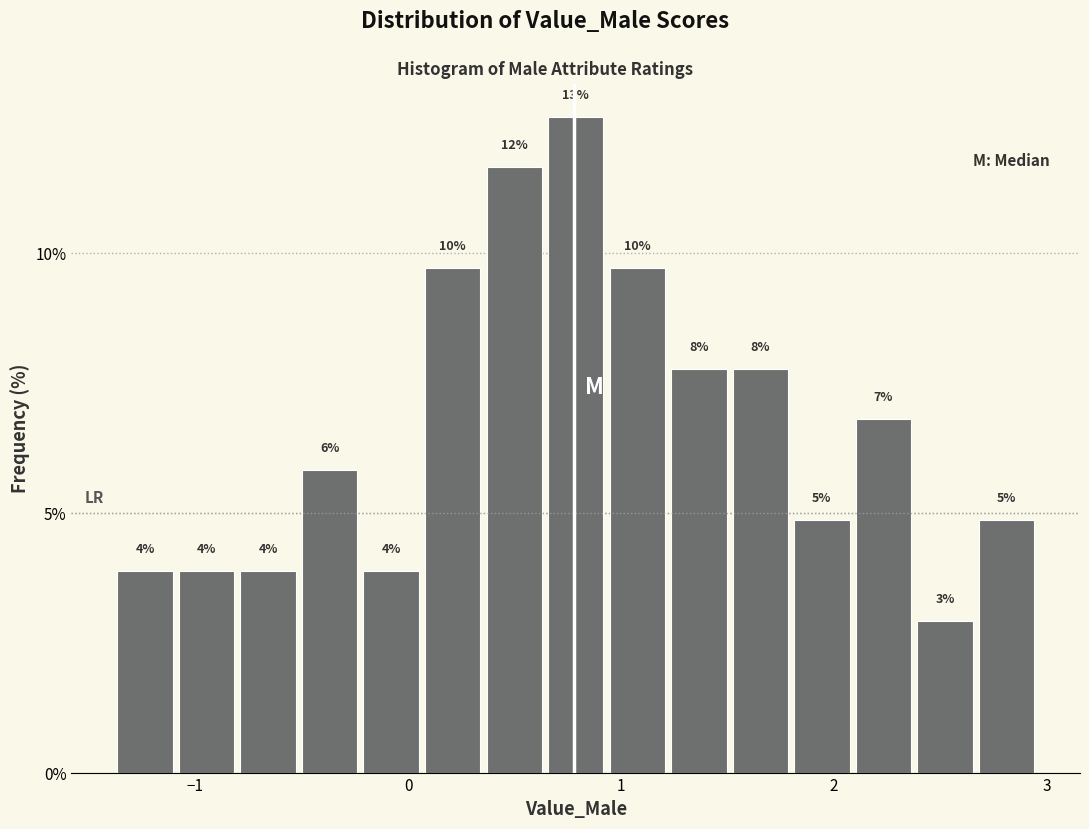

Around what value on the x-axis is the tallest bar? Give the approximate position of its centre, as read against the axis.

0.8